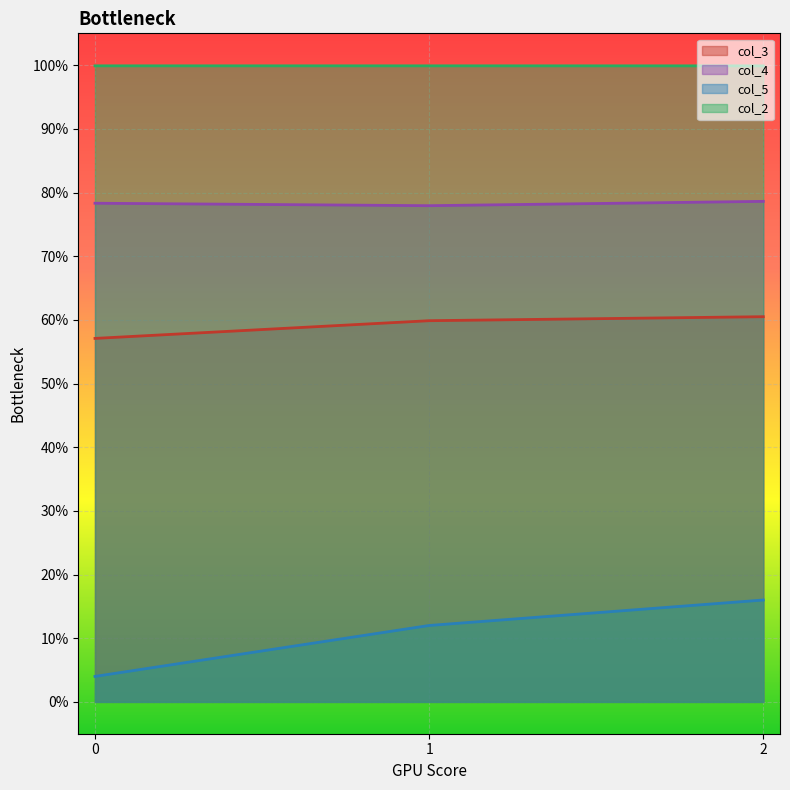

Which series has the widest spread of values?

col_5